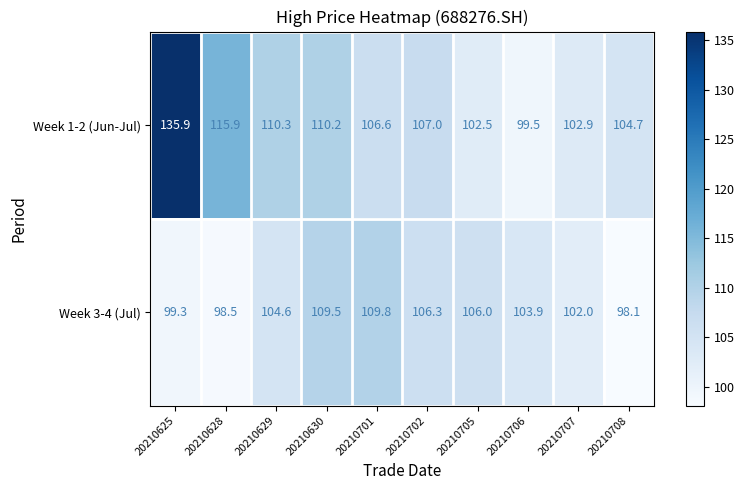

What is the difference between the Week 1-2 (Jun-Jul) values at 20210702 and 20210706?

7.5